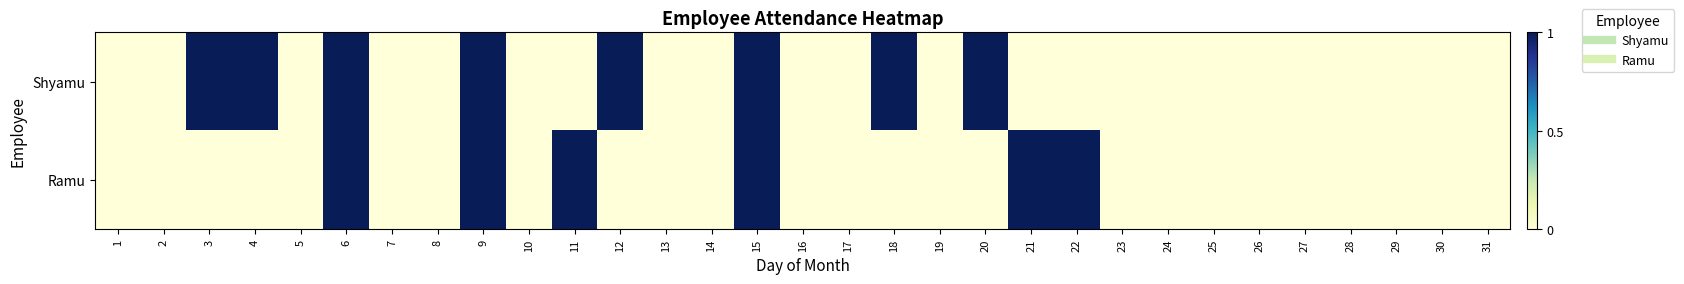

Reading left to right, extract all data points from this chart.

Shyamu: 1=0	2=0	3=1	4=1	5=0	6=1	7=0	8=0	9=1	10=0	11=0	12=1	13=0	14=0	15=1	16=0	17=0	18=1	19=0	20=1	21=0	22=0	23=0	24=0	25=0	26=0	27=0	28=0	29=0	30=0	31=0
Ramu: 1=0	2=0	3=0	4=0	5=0	6=1	7=0	8=0	9=1	10=0	11=1	12=0	13=0	14=0	15=1	16=0	17=0	18=0	19=0	20=0	21=1	22=1	23=0	24=0	25=0	26=0	27=0	28=0	29=0	30=0	31=0